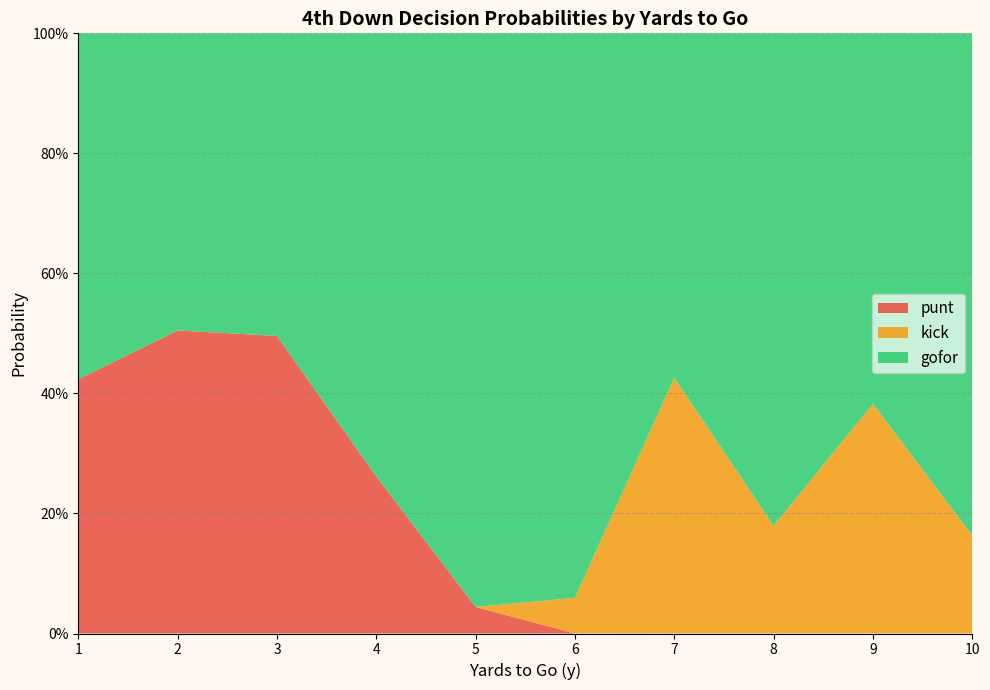

What are all the series names shown in the legend?

punt, kick, gofor